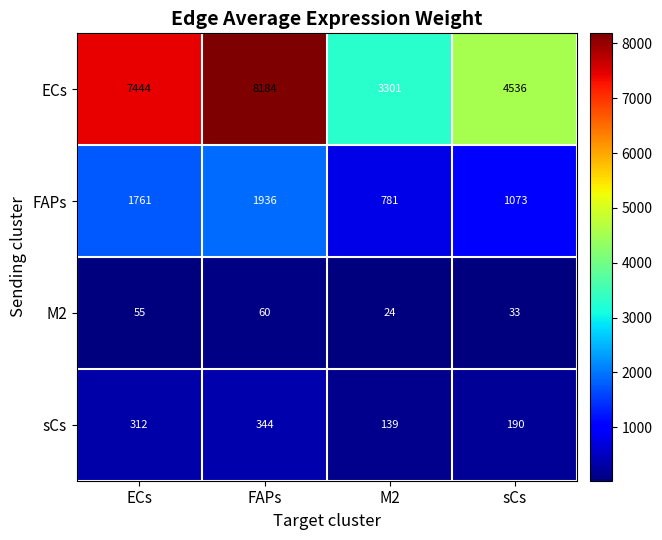

Where is sCs nearest to the value 241?

sCs